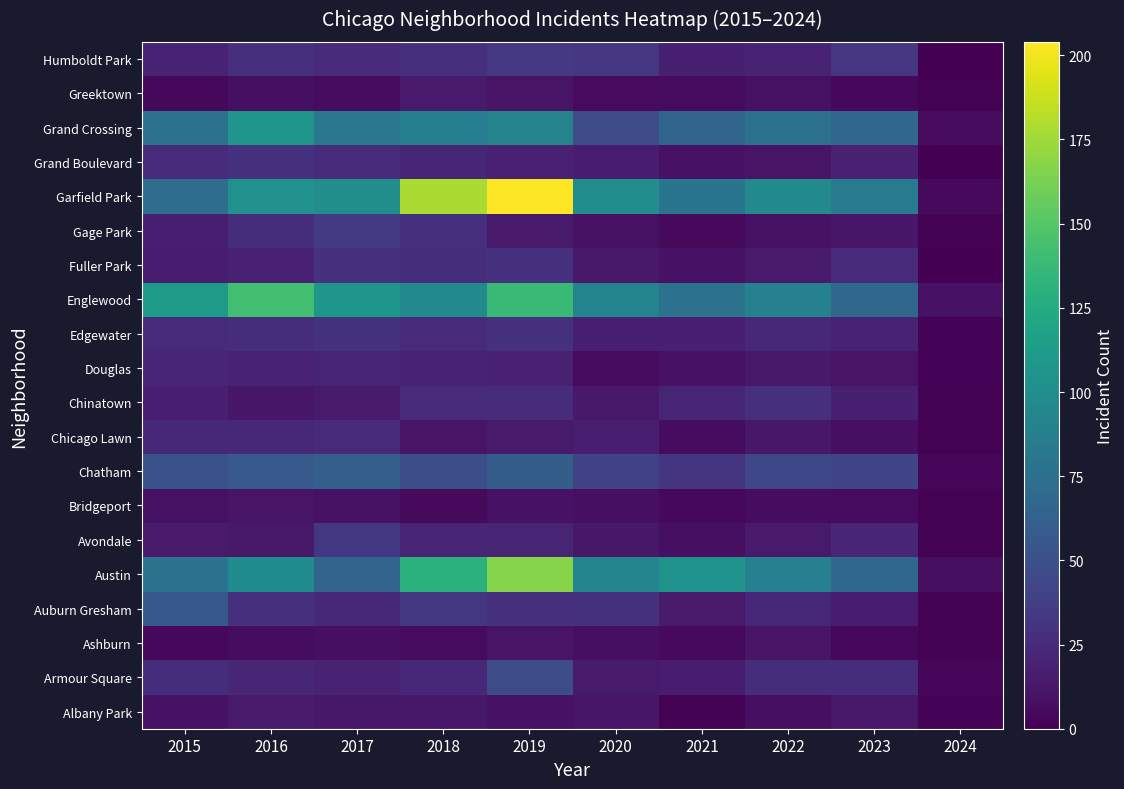

Reading left to right, what are all the values shown in this chart?

Albany Park: 2015=10	2016=15	2017=13	2018=13	2019=10	2020=12	2021=1	2022=8	2023=14	2024=2
Armour Square: 2015=27	2016=22	2017=20	2018=23	2019=47	2020=15	2021=16	2022=27	2023=27	2024=3
Ashburn: 2015=4	2016=7	2017=8	2018=6	2019=11	2020=8	2021=5	2022=11	2023=4	2024=1
Auburn Gresham: 2015=56	2016=28	2017=23	2018=33	2019=29	2020=30	2021=15	2022=23	2023=16	2024=1
Austin: 2015=78	2016=99	2017=65	2018=130	2019=167	2020=92	2021=104	2022=89	2023=68	2024=8
Avondale: 2015=15	2016=14	2017=33	2018=21	2019=21	2020=13	2021=8	2022=15	2023=22	2024=1
Bridgeport: 2015=9	2016=11	2017=9	2018=5	2019=10	2020=8	2021=4	2022=7	2023=6	2024=1
Chatham: 2015=51	2016=57	2017=62	2018=48	2019=60	2020=40	2021=31	2022=44	2023=43	2024=3
Chicago Lawn: 2015=23	2016=23	2017=25	2018=11	2019=15	2020=17	2021=7	2022=13	2023=8	2024=1
Chinatown: 2015=17	2016=12	2017=15	2018=25	2019=26	2020=14	2021=21	2022=28	2023=18	2024=1
Douglas: 2015=22	2016=20	2017=21	2018=20	2019=19	2020=6	2021=10	2022=14	2023=11	2024=2
Edgewater: 2015=24	2016=27	2017=30	2018=25	2019=29	2020=18	2021=18	2022=23	2023=20	2024=2
Englewood: 2015=111	2016=142	2017=107	2018=98	2019=138	2020=92	2021=76	2022=90	2023=69	2024=10
Fuller Park: 2015=16	2016=19	2017=29	2018=27	2019=29	2020=14	2021=10	2022=15	2023=25	2024=0
Gage Park: 2015=17	2016=27	2017=35	2018=28	2019=15	2020=9	2021=5	2022=9	2023=12	2024=1
Garfield Park: 2015=73	2016=103	2017=101	2018=178	2019=204	2020=100	2021=79	2022=98	2023=85	2024=5
Grand Boulevard: 2015=24	2016=29	2017=25	2018=22	2019=19	2020=16	2021=10	2022=11	2023=19	2024=0
Grand Crossing: 2015=77	2016=106	2017=82	2018=88	2019=91	2020=47	2021=66	2022=77	2023=67	2024=7
Greektown: 2015=4	2016=8	2017=7	2018=15	2019=11	2020=6	2021=6	2022=9	2023=4	2024=1
Humboldt Park: 2015=20	2016=28	2017=25	2018=28	2019=34	2020=32	2021=18	2022=20	2023=32	2024=0